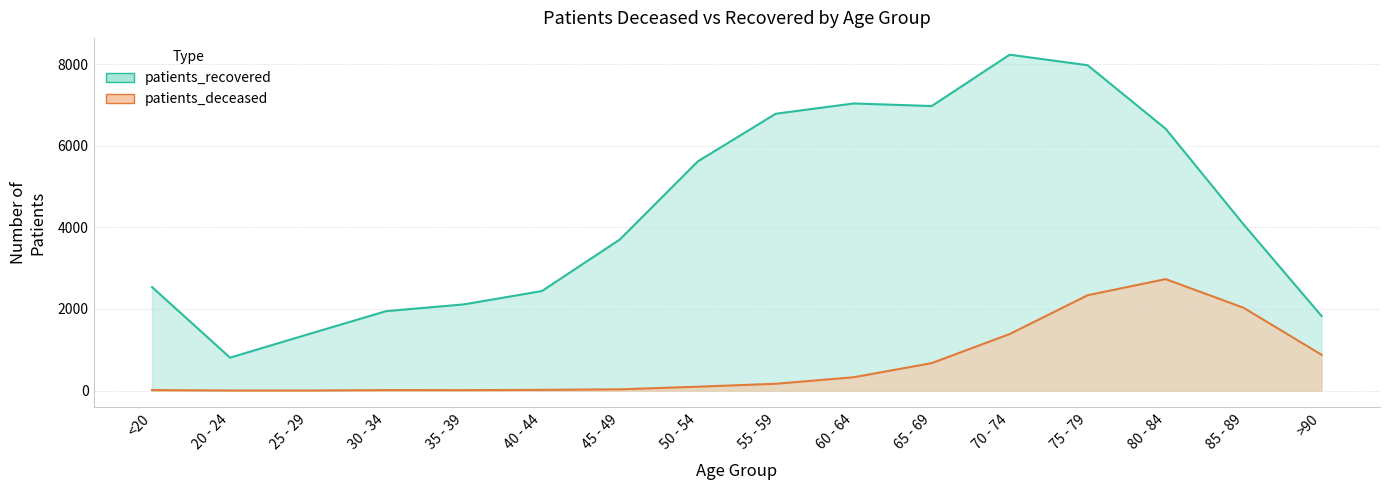

At which label does patients_recovered first exceed 4072?

50 - 54